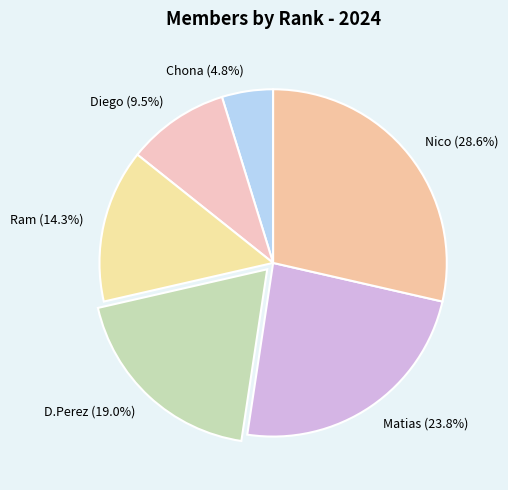

Rank the categories by value from highest to lowest.

Nico, Matias, D.Perez, Ram, Diego, Chona